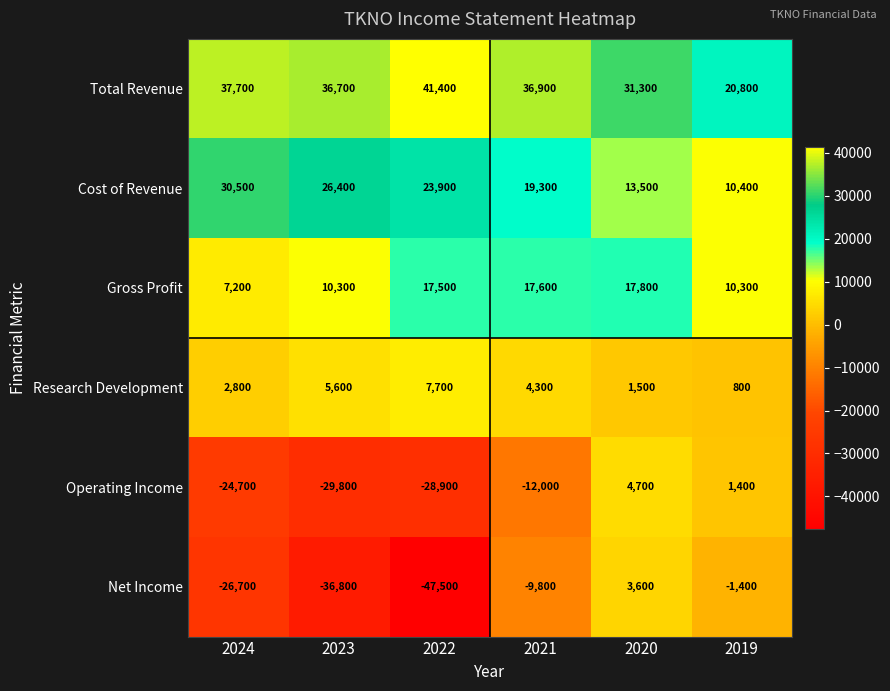

What is the difference between the second highest and minimum values in the Total Revenue series?

16900